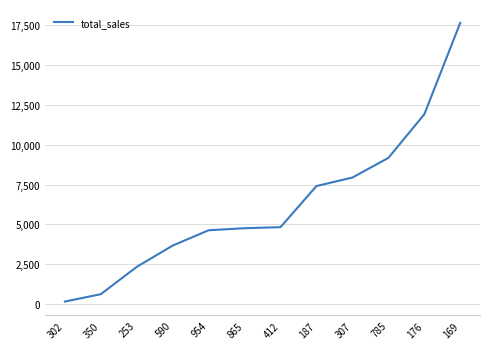

What is the average value?

6256.8